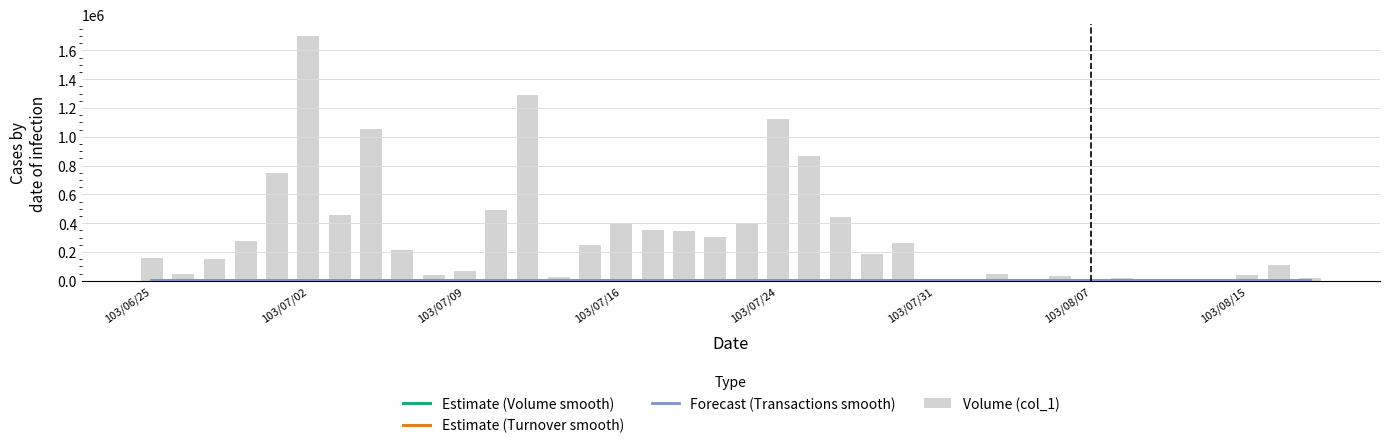

At 27, list the series in order from smallest to largest.

Estimate (Turnover smooth), Forecast (Transactions smooth), Estimate (Volume smooth), Volume (col_1)